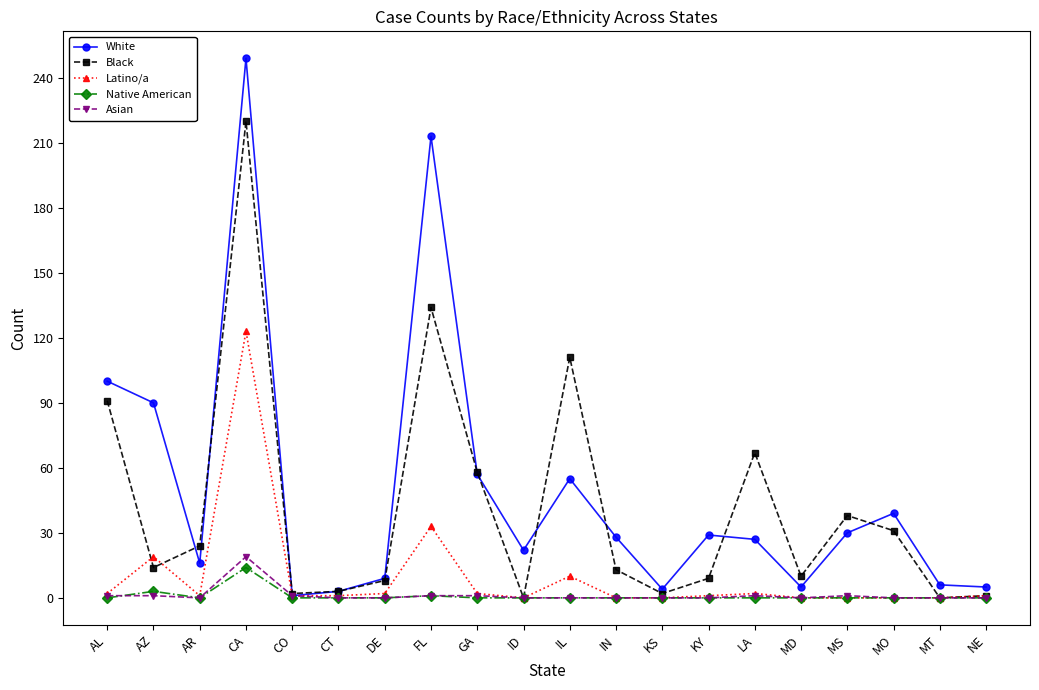

What are all the series names shown in the legend?

White, Black, Latino/a, Native American, Asian